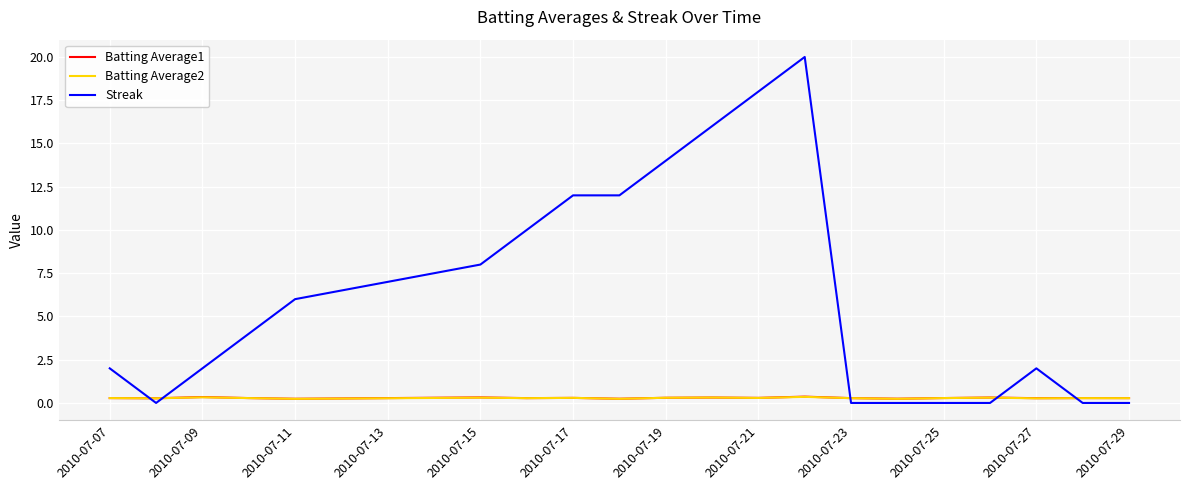

Which series has the largest total across all categories?

Streak